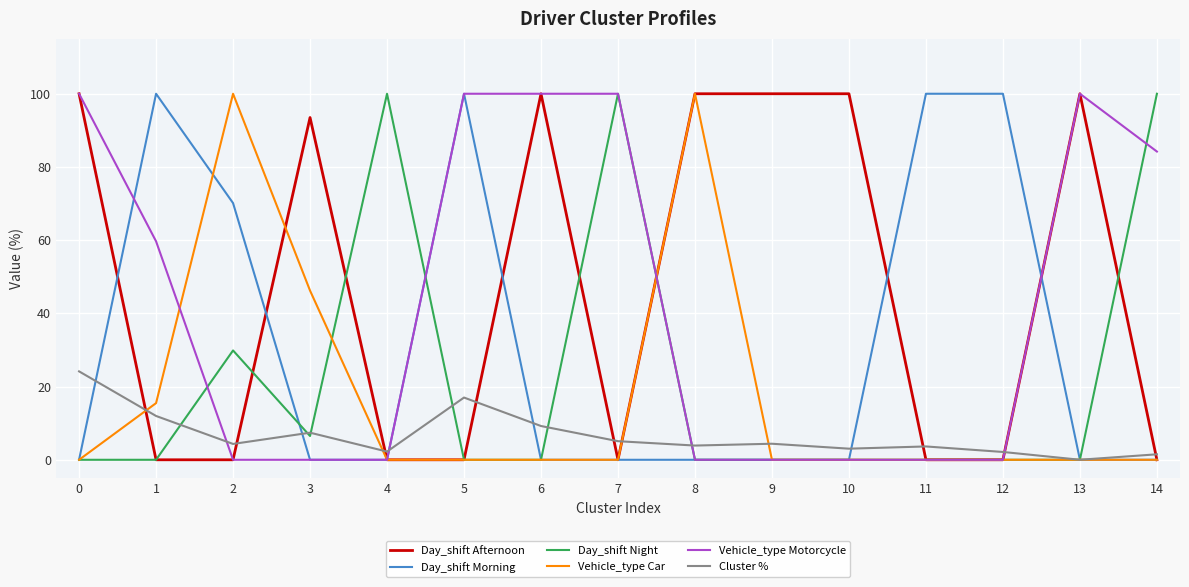

Which series has the largest total across all categories?

Day_shift Afternoon